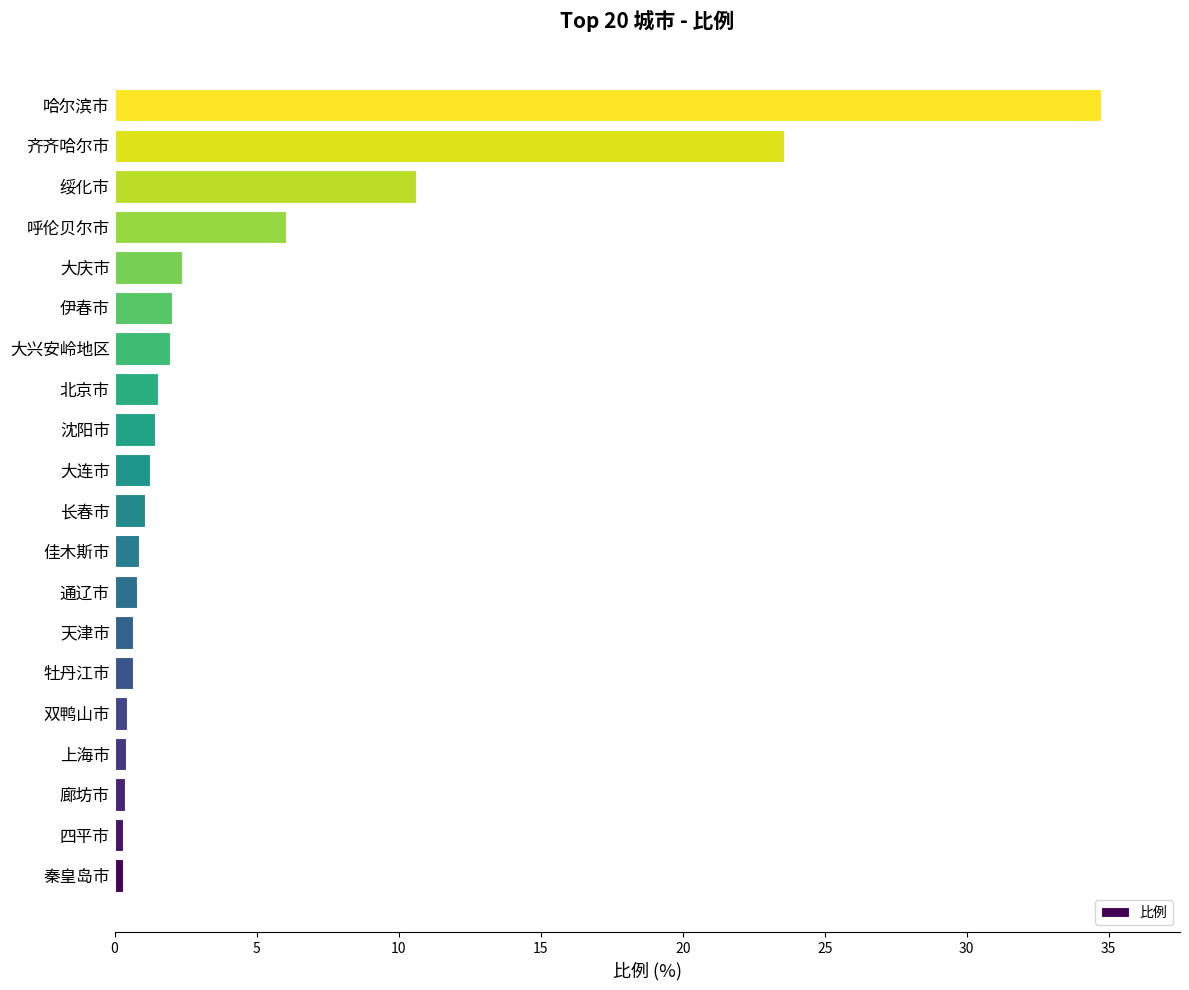

Which has a higher value, 秦皇岛市 or 大兴安岭地区?

大兴安岭地区